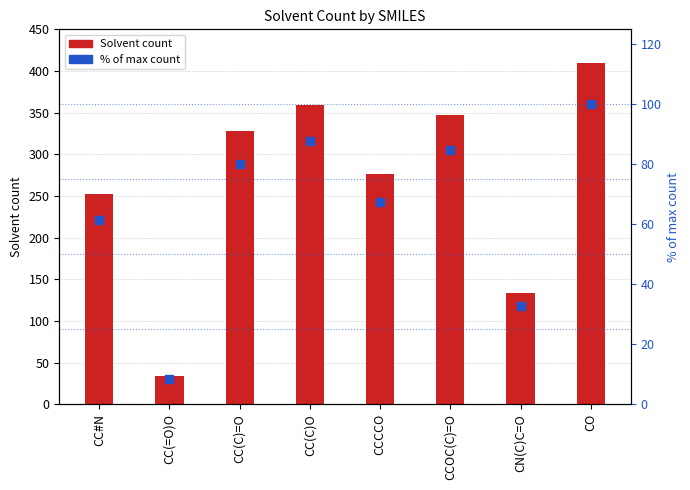

What is the total value across all series at CCCCO?

343.5